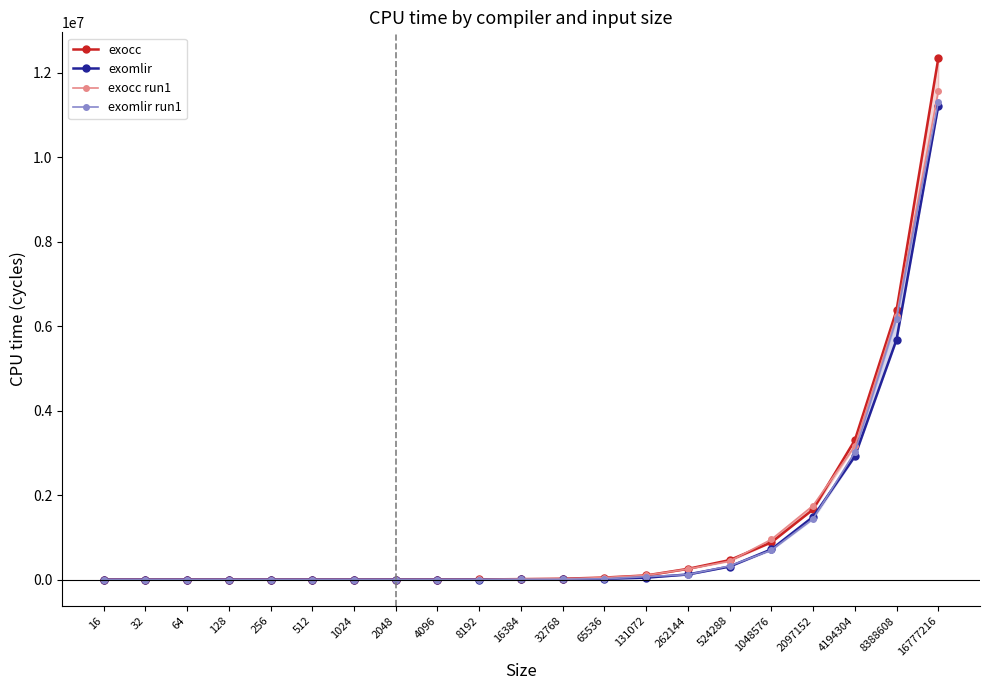

What is the sum of the exomlir values at 1048576 and 128?

719097.6